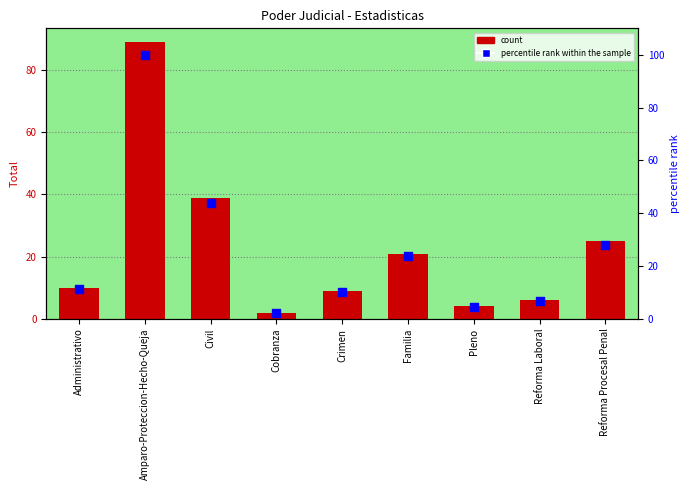

At which category is the sum across all series the highest?

Amparo-Proteccion-Hecho-Queja